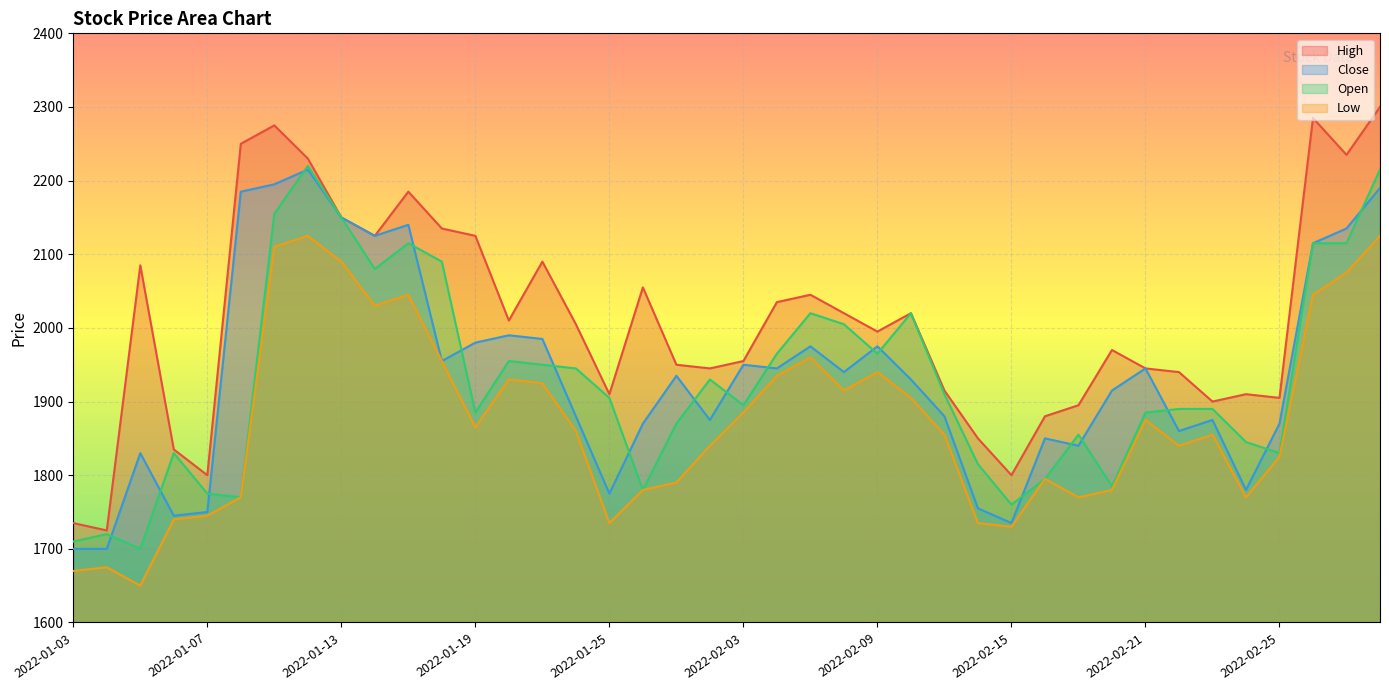

What are all the series names shown in the legend?

High, Close, Open, Low